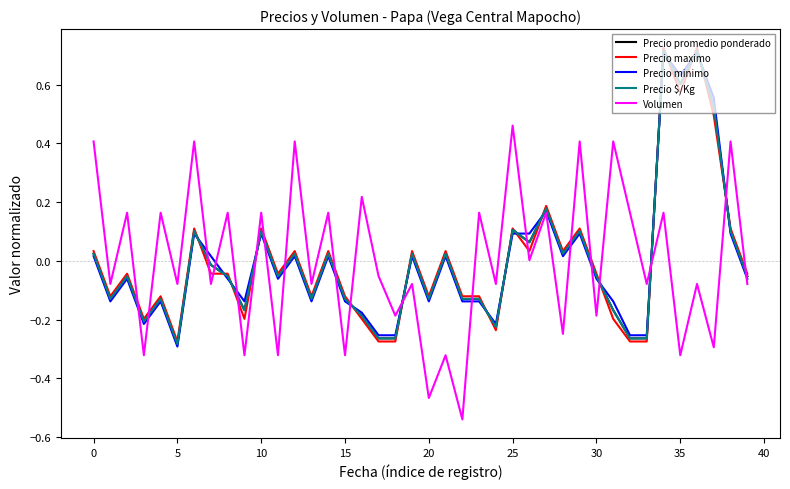

Rank the series by their maximum value, from lowest to highest.

Volumen, Precio minimo, Precio $/Kg, Precio promedio ponderado, Precio maximo